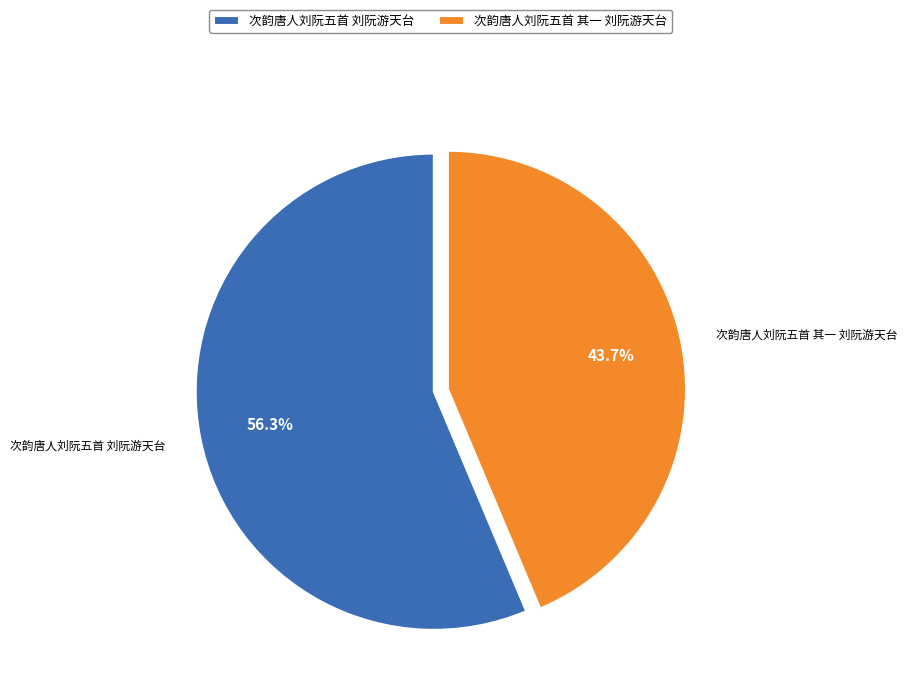

To the nearest percent, what portion does 次韵唐人刘阮五首 其一 刘阮游天台 represent?

44%